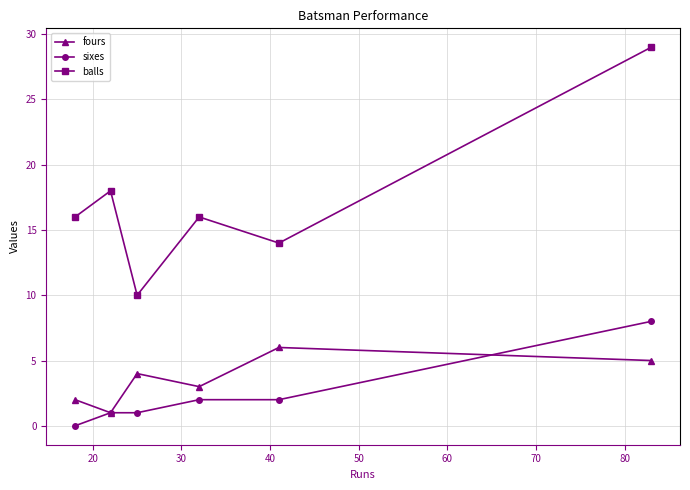

At how many categories does at least one series exceed 13?

5